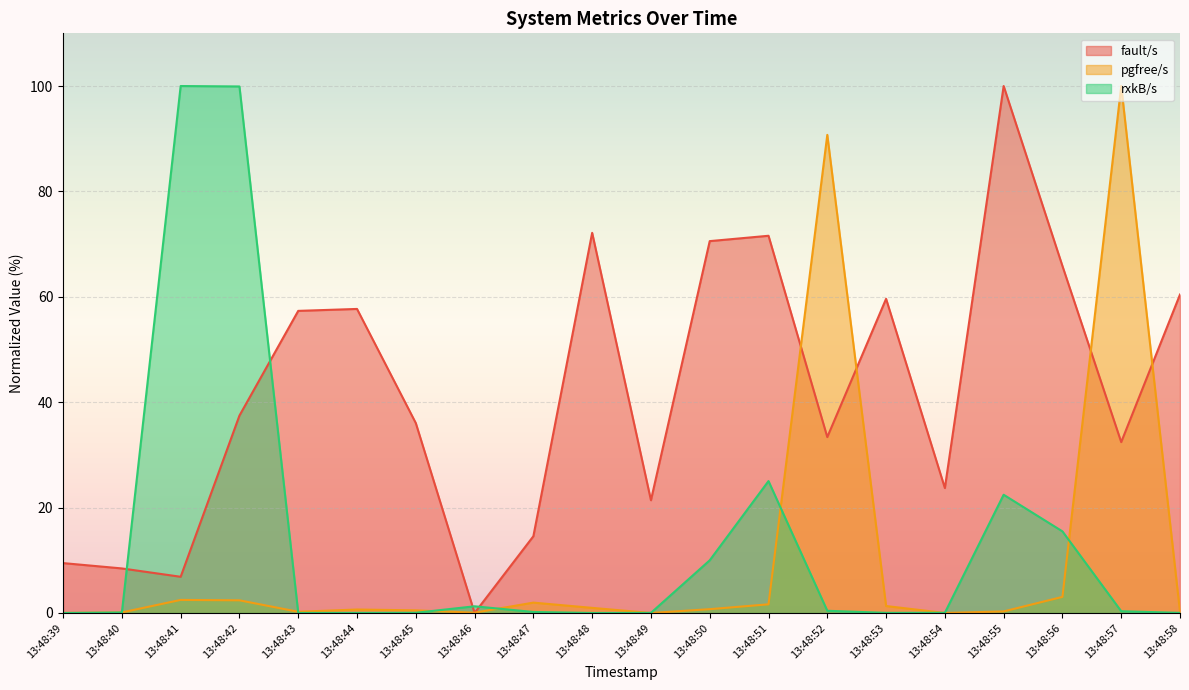

How many intersections are there between rxkB/s and pgfree/s?

8